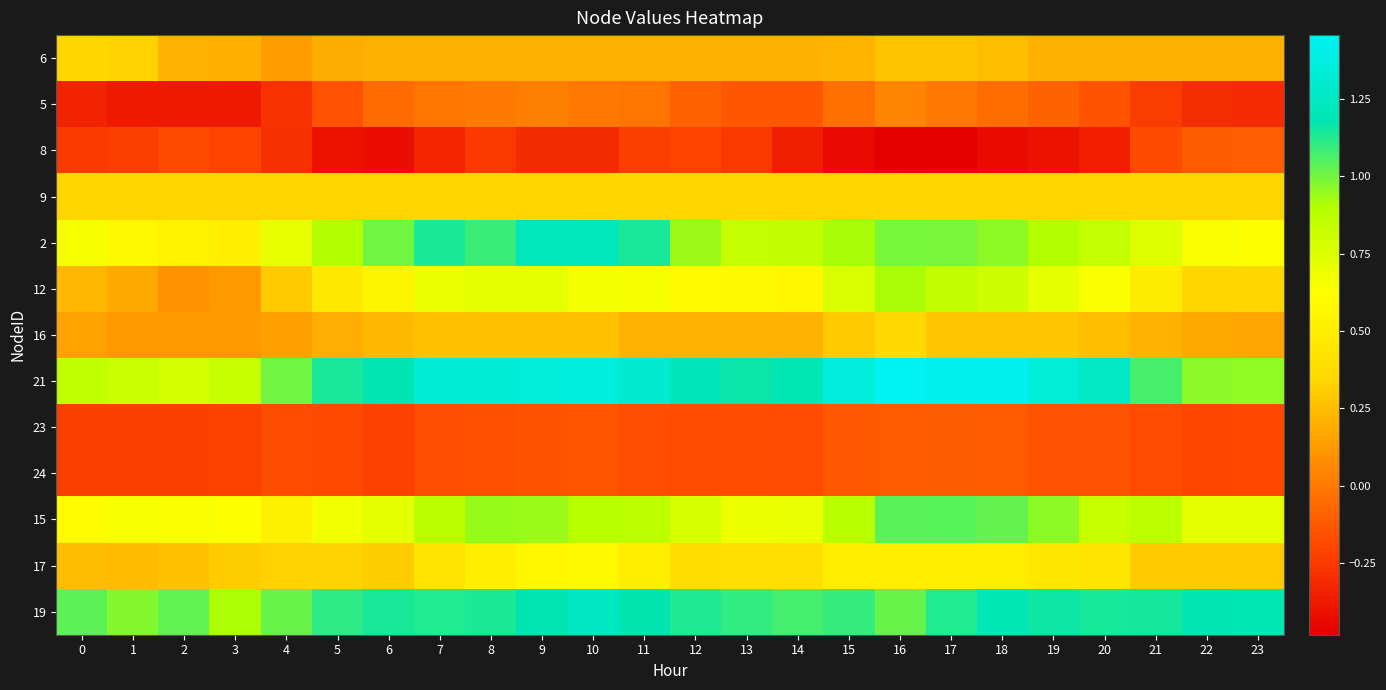

How many distinct data groups are displayed?

13